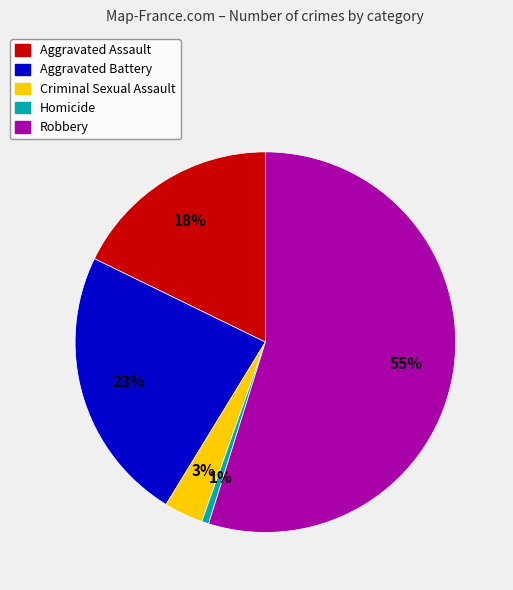

Is it true that Aggravated Battery is 23% of the pie?

True